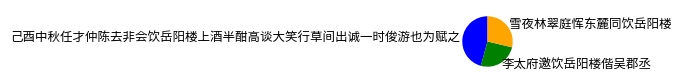

The 己酉中秋任才仲陈去非会饮岳阳楼上酒半酣高谈大笑行草间出诚一时俊游也为赋之 slice represents 40% of the pie. True or false?

False